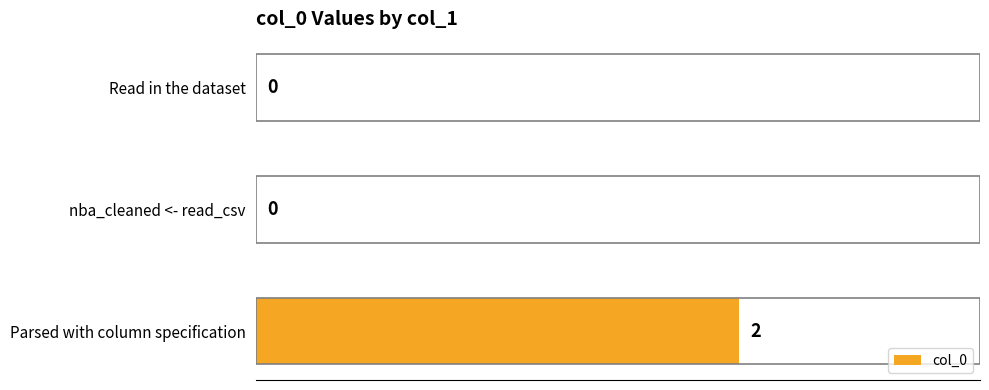

Between nba_cleaned <- read_csv and Parsed with column specification, which is larger?

Parsed with column specification